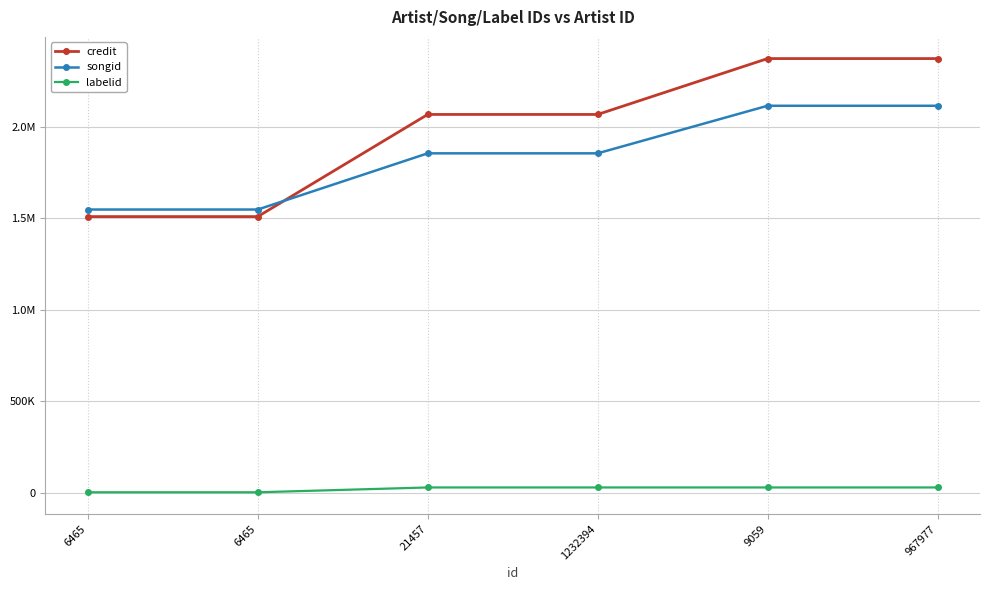

Is this an area chart (filled region under the line)?

No